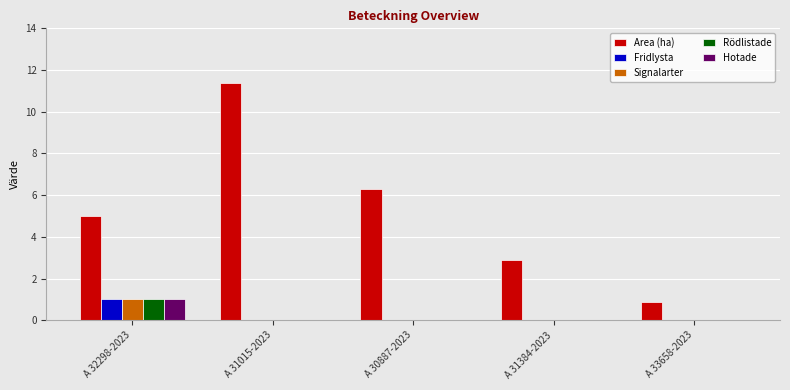

Which series has the widest spread of values?

Area (ha)